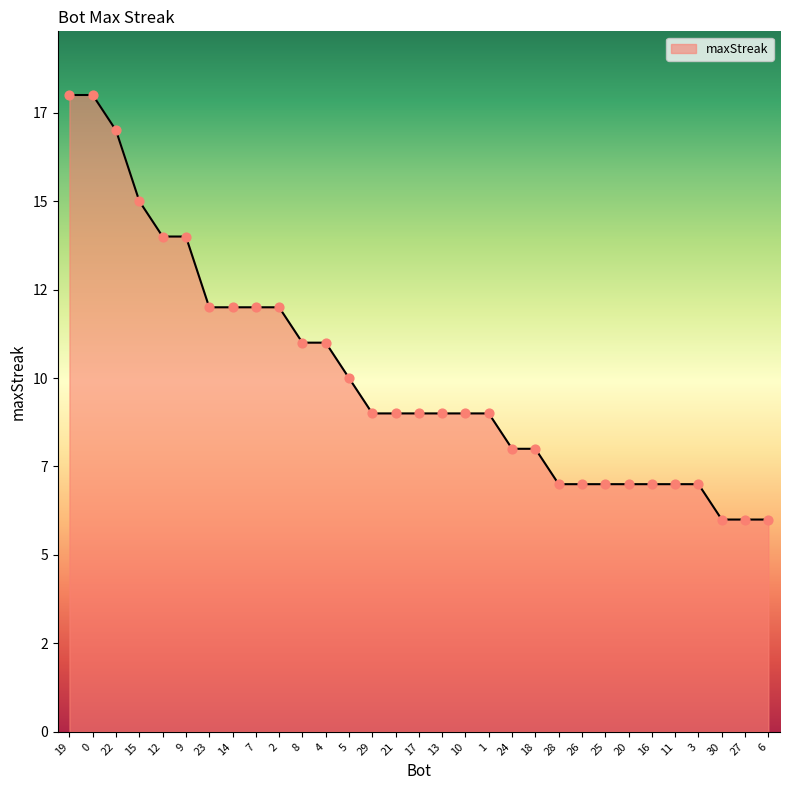

Does the chart have visible grid lines?

No